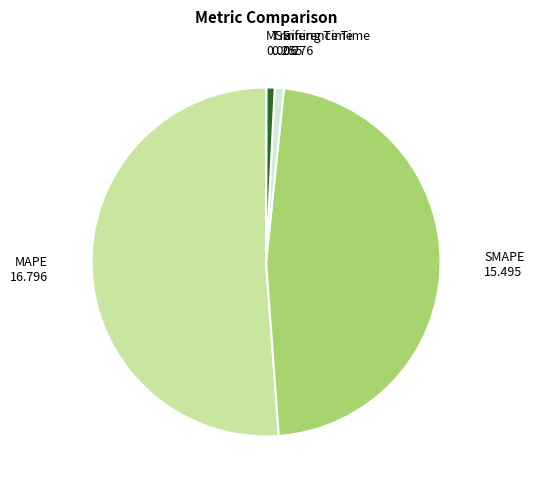

Which category accounts for the majority?

MAPE